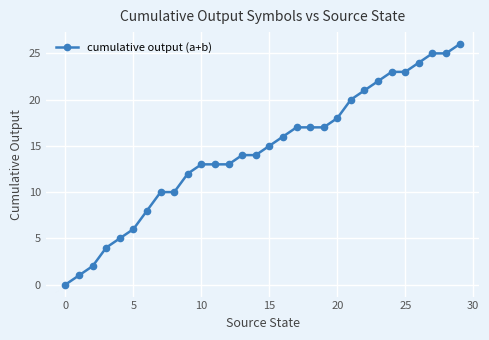

Count the number of data series in this chart.

1